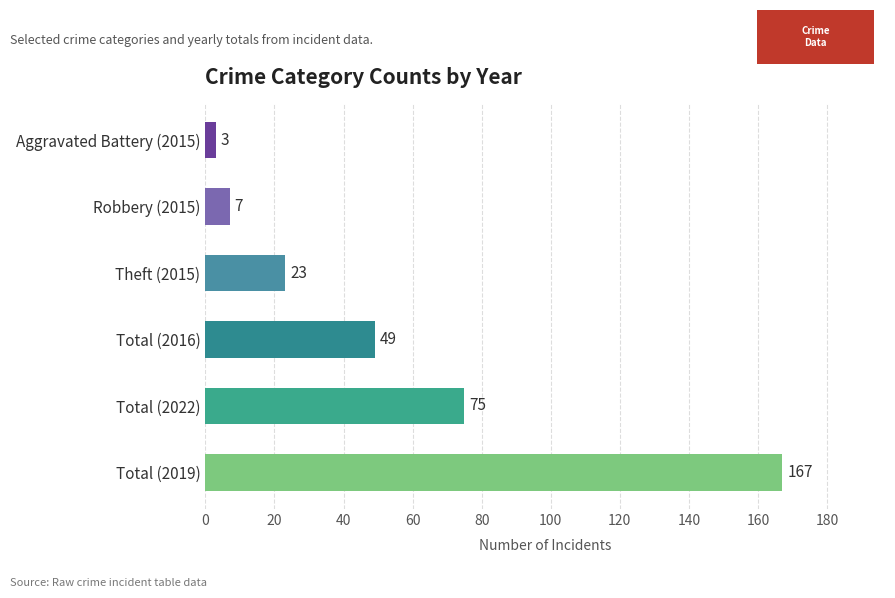

What is the smallest value displayed?

3